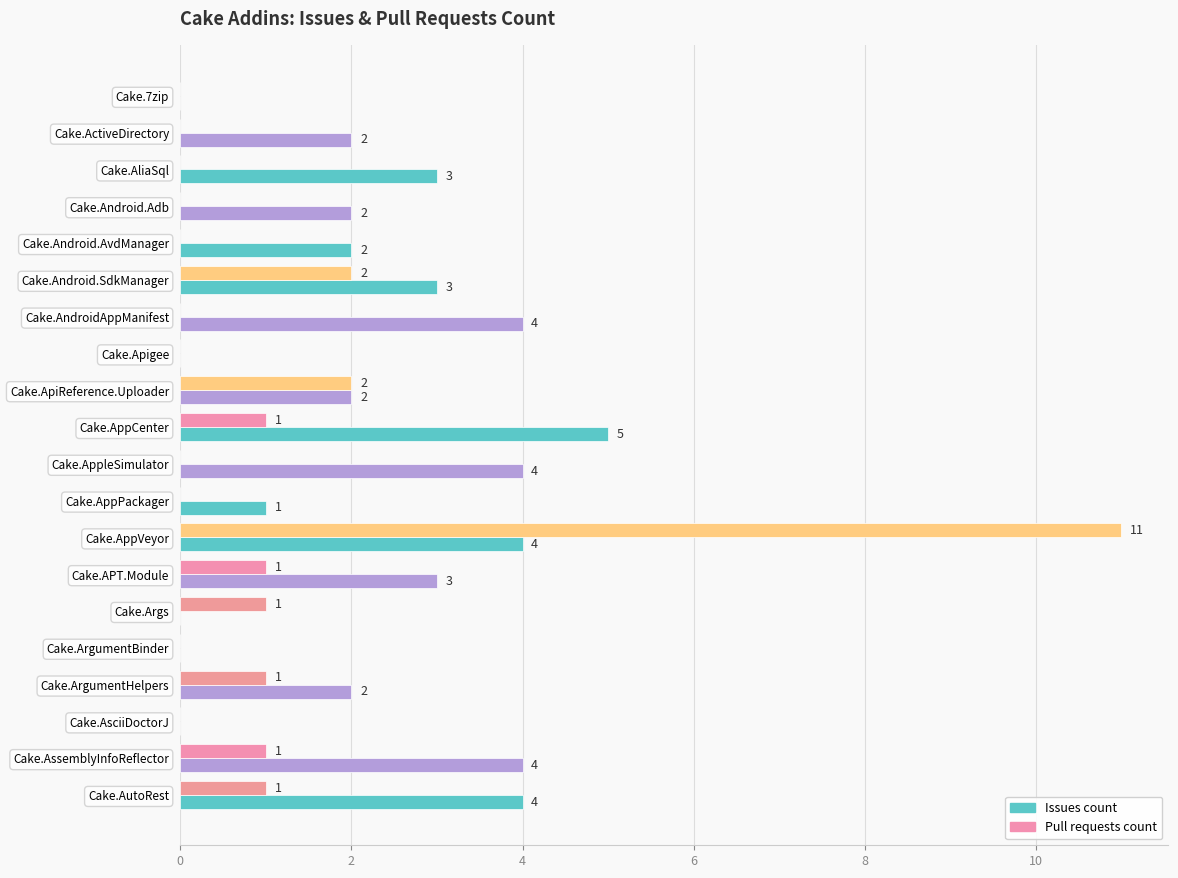

At which category is the sum across all series the highest?

Cake.AppVeyor